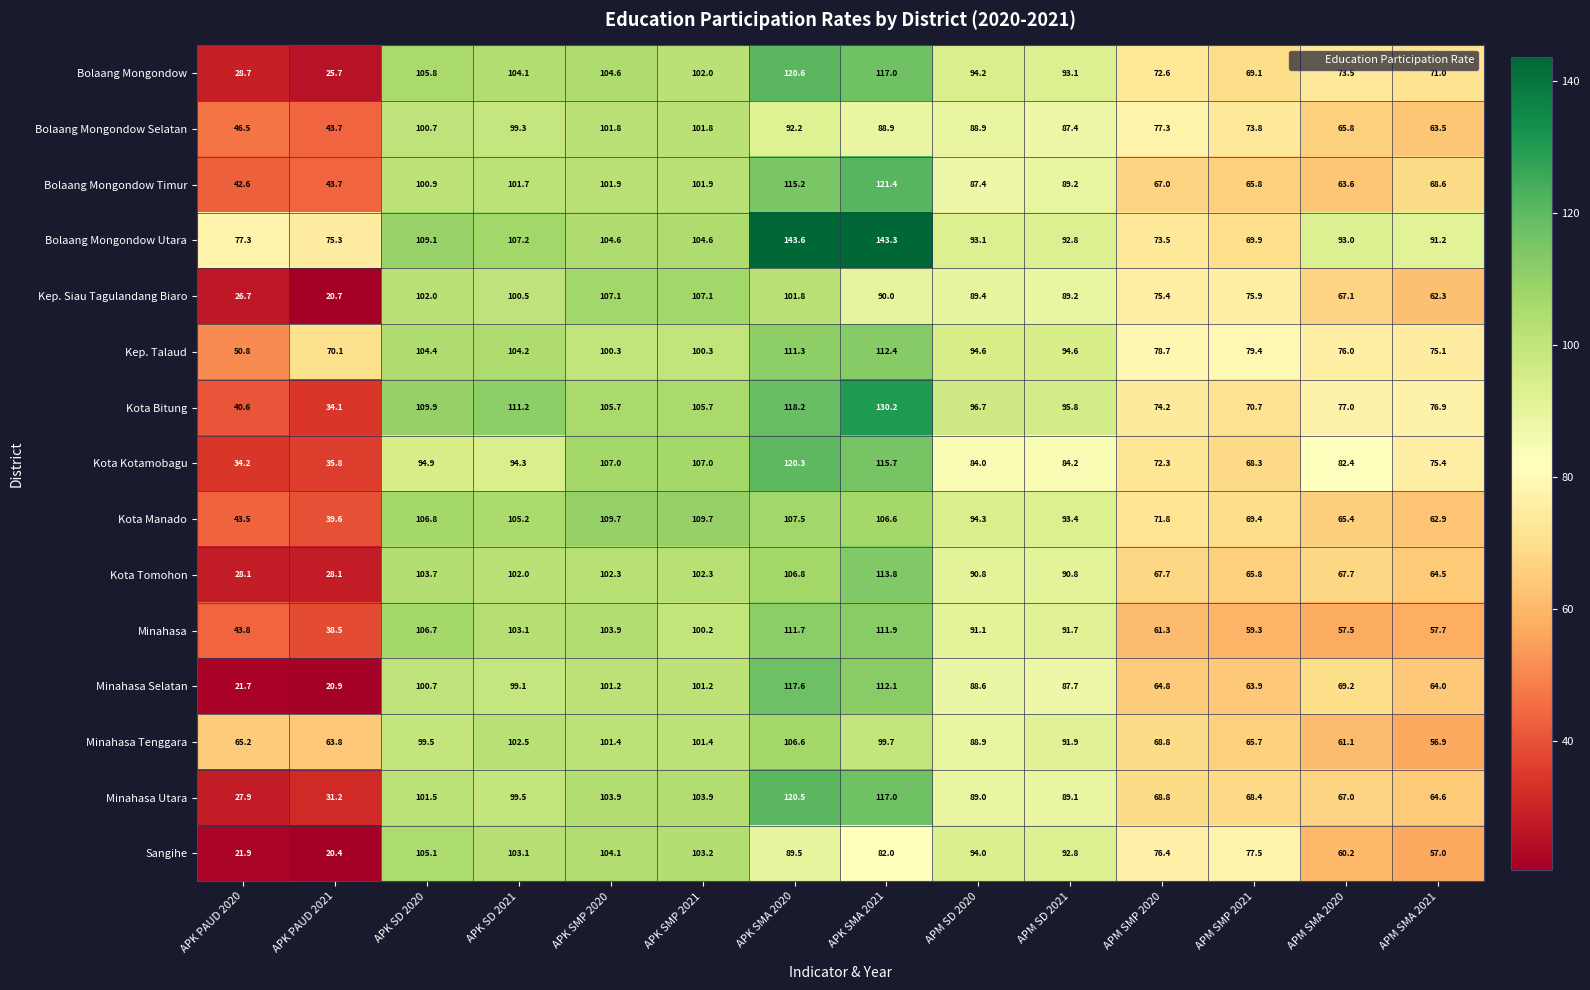

Is it true that Kep. Siau Tagulandang Biaro equals 117.0 at APM SD 2021?

False